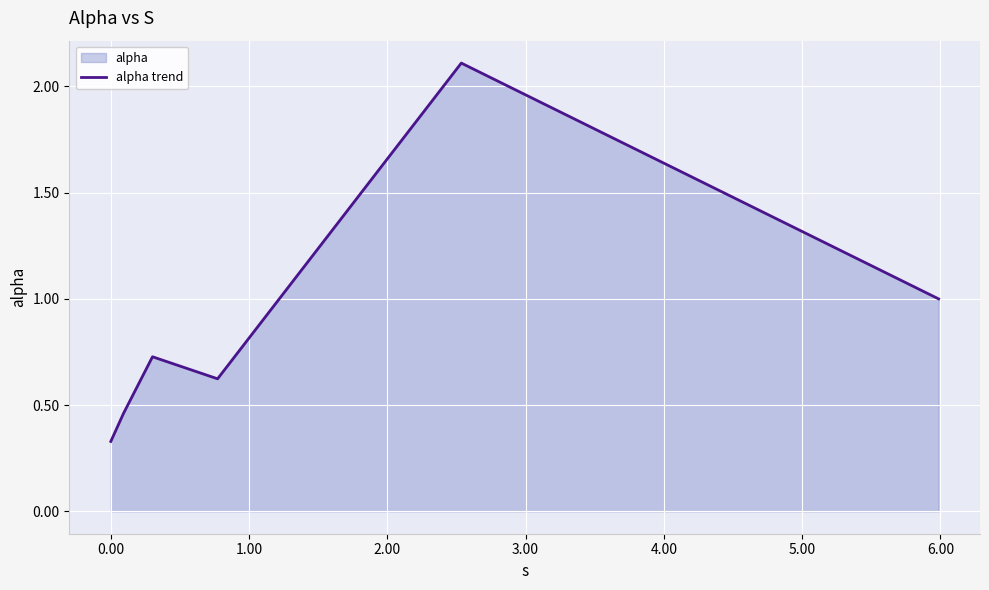

What is the difference between the maximum and minimum values?

1.8